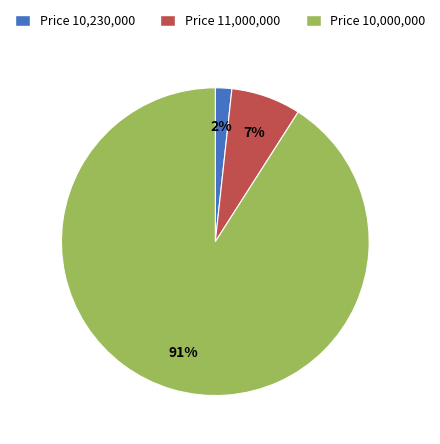

Which category has the smallest portion of the pie?

Price 10,230,000